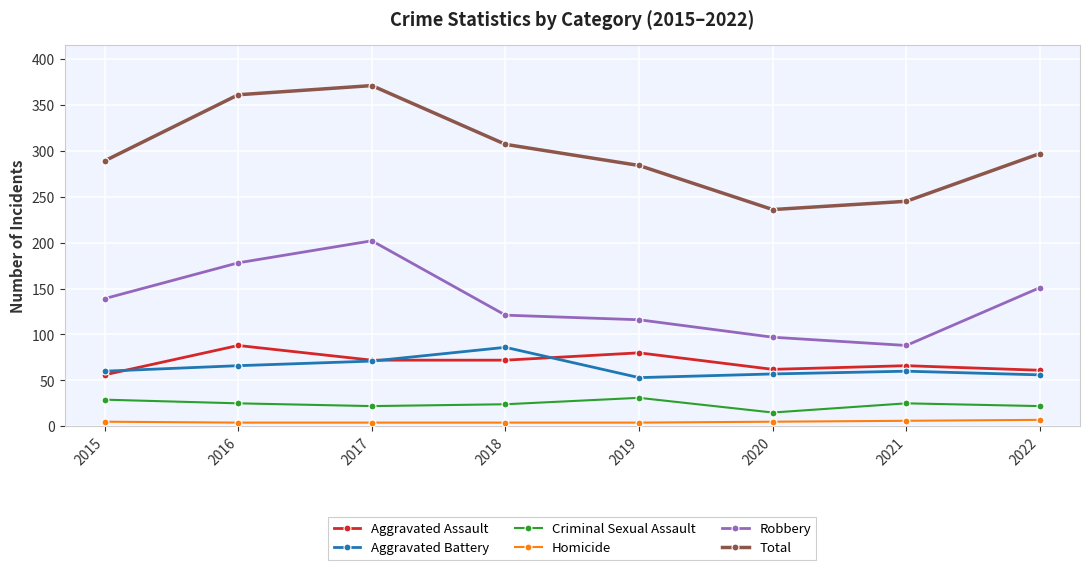

What is the sum of all Aggravated Assault values?

557